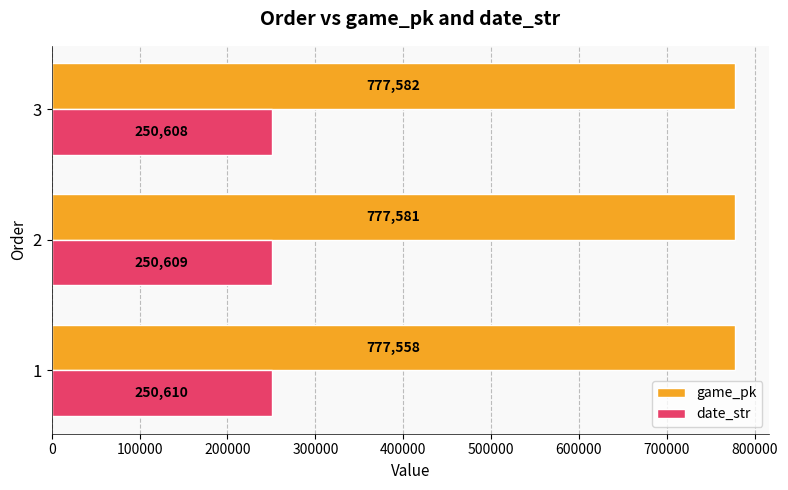

Which series changed the most between 1 and 3?

game_pk